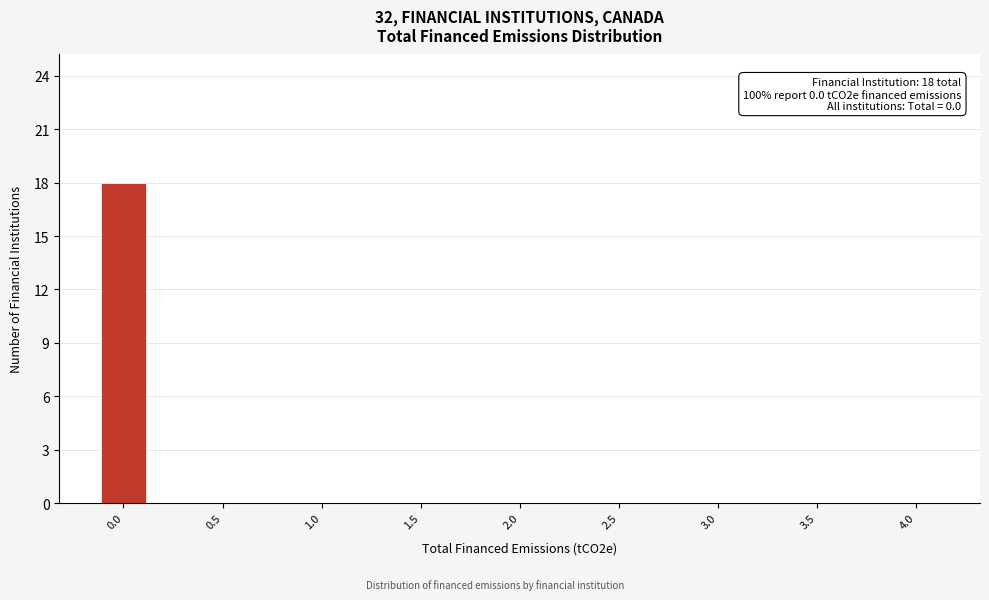

Reading left to right, extract all data points from this chart.

0.0=18	0.5=0	1.0=0	1.5=0	2.0=0	2.5=0	3.0=0	3.5=0	4.0=0